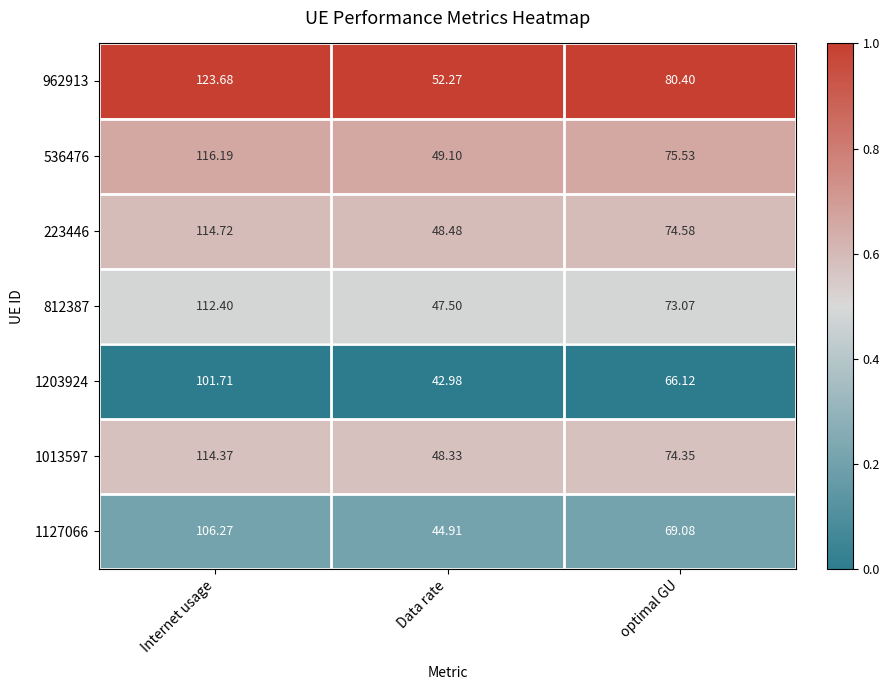

At which label does 1203924 reach its minimum?

Data rate